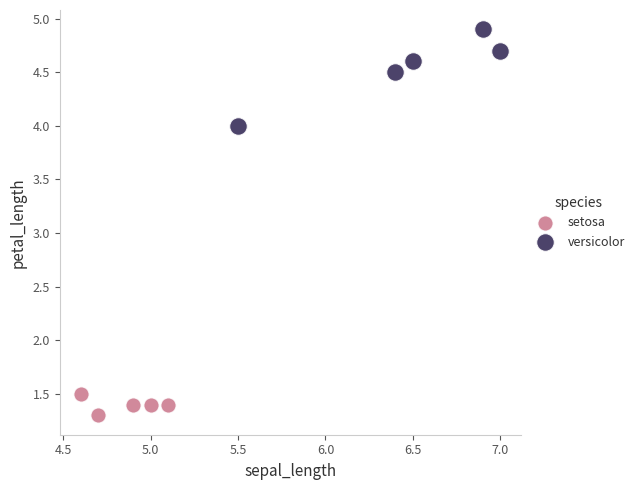

Which series contains the highest Y value?

versicolor